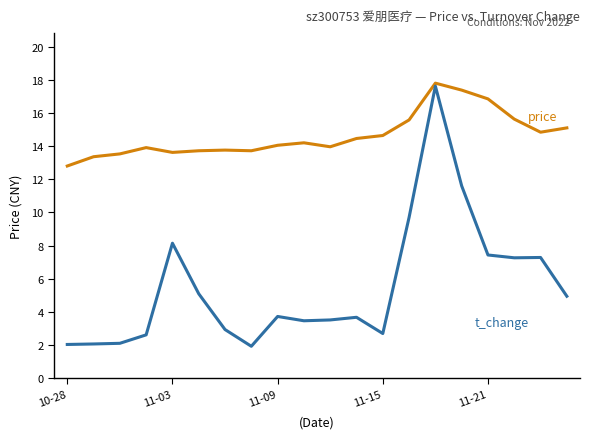

What is the minimum value shown in the chart?

1.9